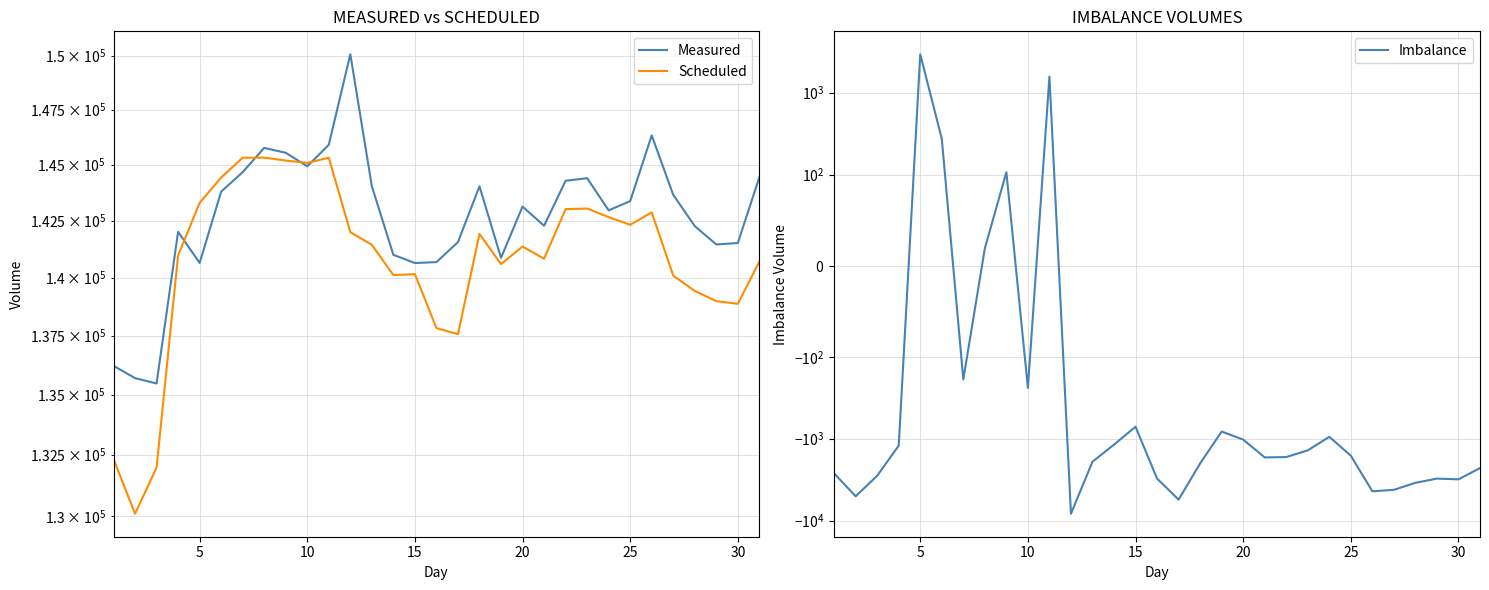

Does the chart have visible grid lines?

Yes